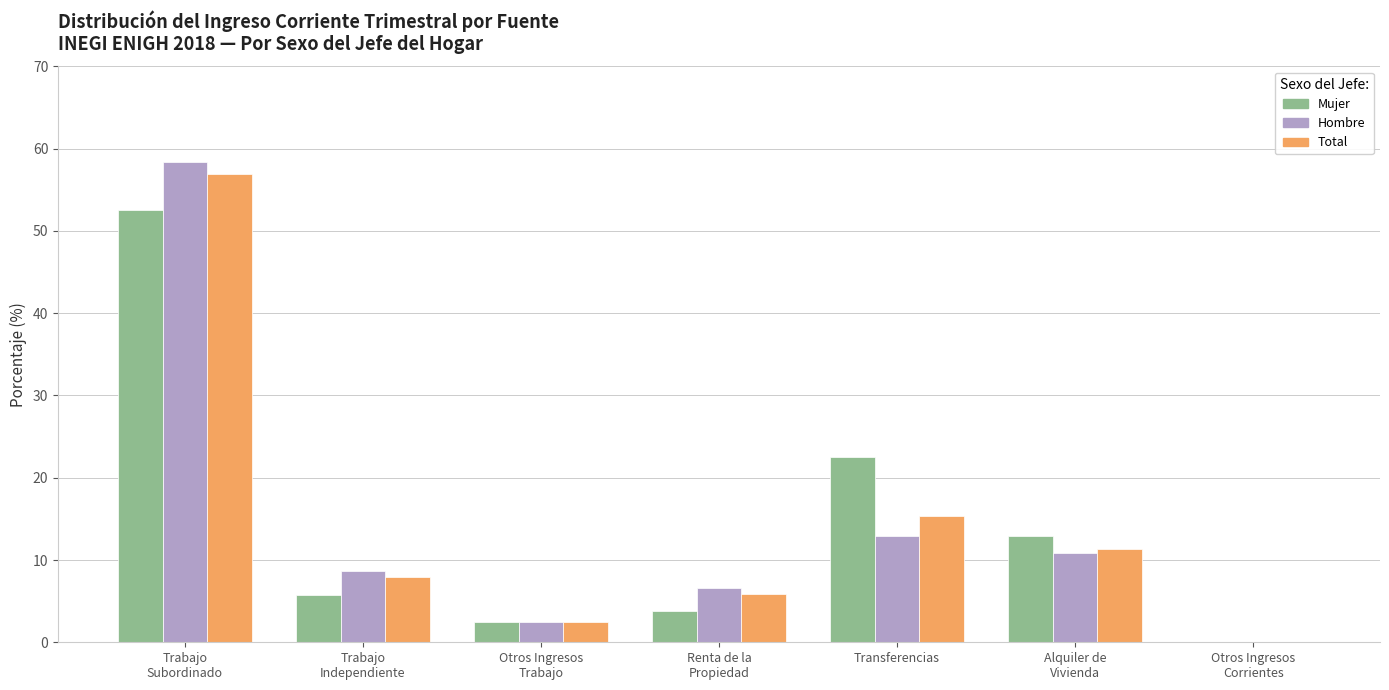

What is the maximum value shown in the chart?

58.4